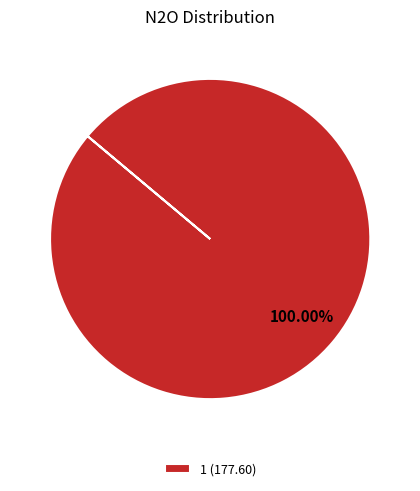

Rank the categories by value from lowest to highest.

1 (177.60)